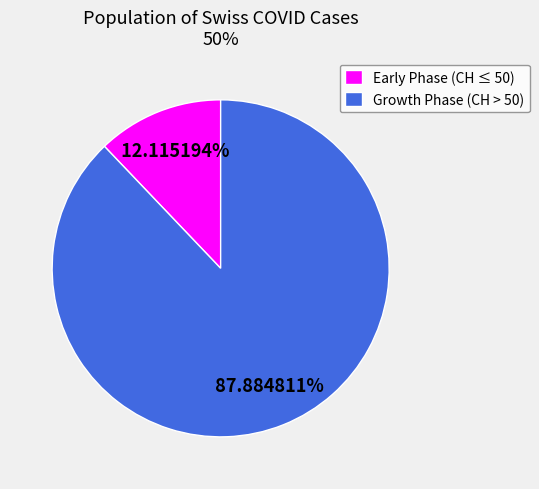

Is the sum of Early Phase (CH ≤ 50) and Growth Phase (CH > 50) greater than half?

Yes